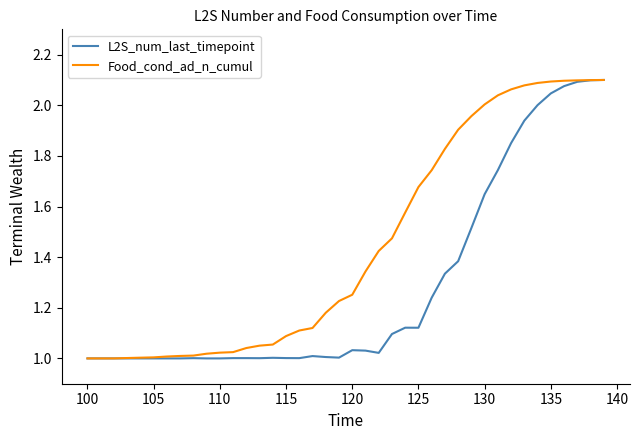

Rank the series by their average value, from highest to lowest.

Food_cond_ad_n_cumul, L2S_num_last_timepoint